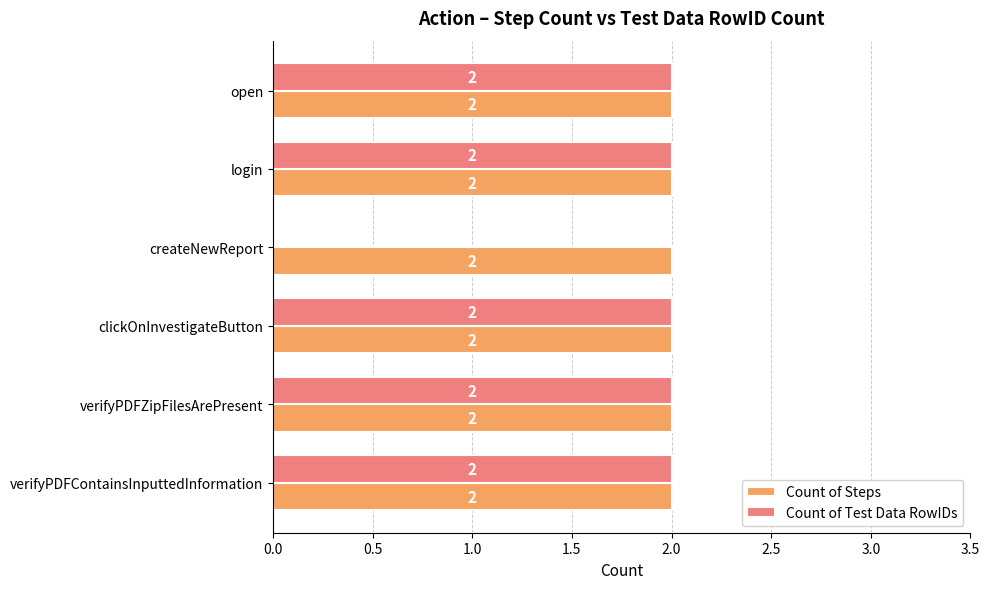

What is the maximum value for Count of Steps?

2